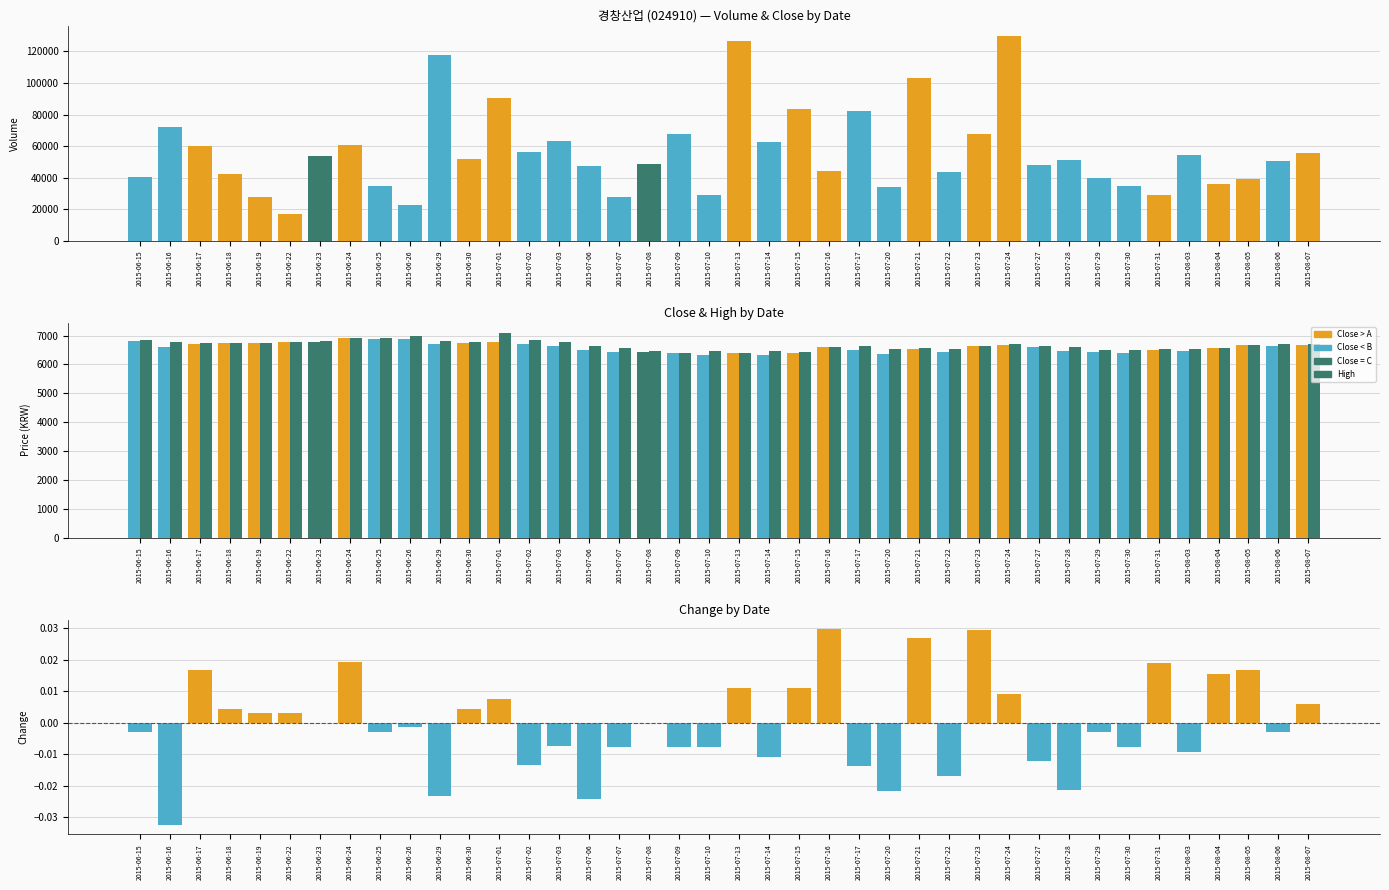

Reading left to right, extract all data points from this chart.

Volume: 40479.0	71894.0	60115.0	42319.0	27956.0	17137.0	53928.0	60831.0	34911.0	22887.0	118089.0	51824.0	90341.0	56059.0	63051.0	47426.0	27421.0	48752.0	67842.0	29228.0	126460.0	62404.0	83318.0	44194.0	82067.0	34209.0	103441.0	43763.0	67732.0	129795.0	48200.0	51040.0	40029.0	34681.0	29104.0	54550.0	35681.0	38976.0	50728.0	55619.0
Close: 6810.0	6590.0	6700.0	6730.0	6750.0	6770.0	6770.0	6900.0	6880.0	6870.0	6710.0	6740.0	6790.0	6700.0	6650.0	6490.0	6440.0	6440.0	6390.0	6340.0	6410.0	6340.0	6410.0	6600.0	6510.0	6370.0	6540.0	6430.0	6620.0	6680.0	6600.0	6460.0	6440.0	6390.0	6510.0	6450.0	6550.0	6660.0	6640.0	6680.0
High: 6830.0	6770.0	6740.0	6730.0	6750.0	6770.0	6800.0	6910.0	6930.0	6970.0	6800.0	6760.0	7090.0	6850.0	6780.0	6630.0	6550.0	6460.0	6400.0	6450.0	6410.0	6470.0	6430.0	6610.0	6620.0	6520.0	6570.0	6530.0	6620.0	6700.0	6650.0	6590.0	6500.0	6510.0	6520.0	6520.0	6550.0	6660.0	6690.0	6700.0
Change: -0.0	-0.0	0.0	0.0	0.0	0.0	0.0	0.0	-0.0	-0.0	-0.0	0.0	0.0	-0.0	-0.0	-0.0	-0.0	0.0	-0.0	-0.0	0.0	-0.0	0.0	0.0	-0.0	-0.0	0.0	-0.0	0.0	0.0	-0.0	-0.0	-0.0	-0.0	0.0	-0.0	0.0	0.0	-0.0	0.0